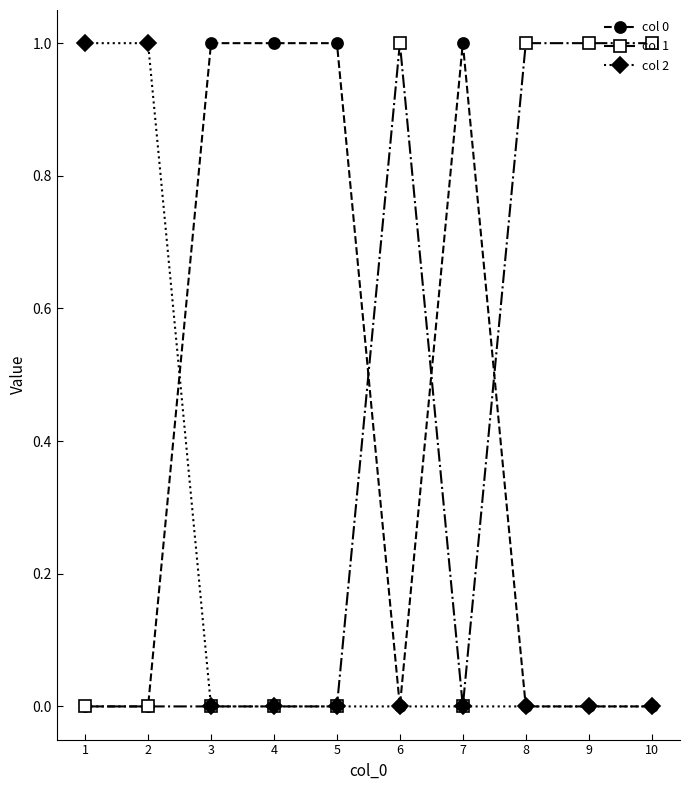

True or false: col 2 has a value of 0 at 6.

True